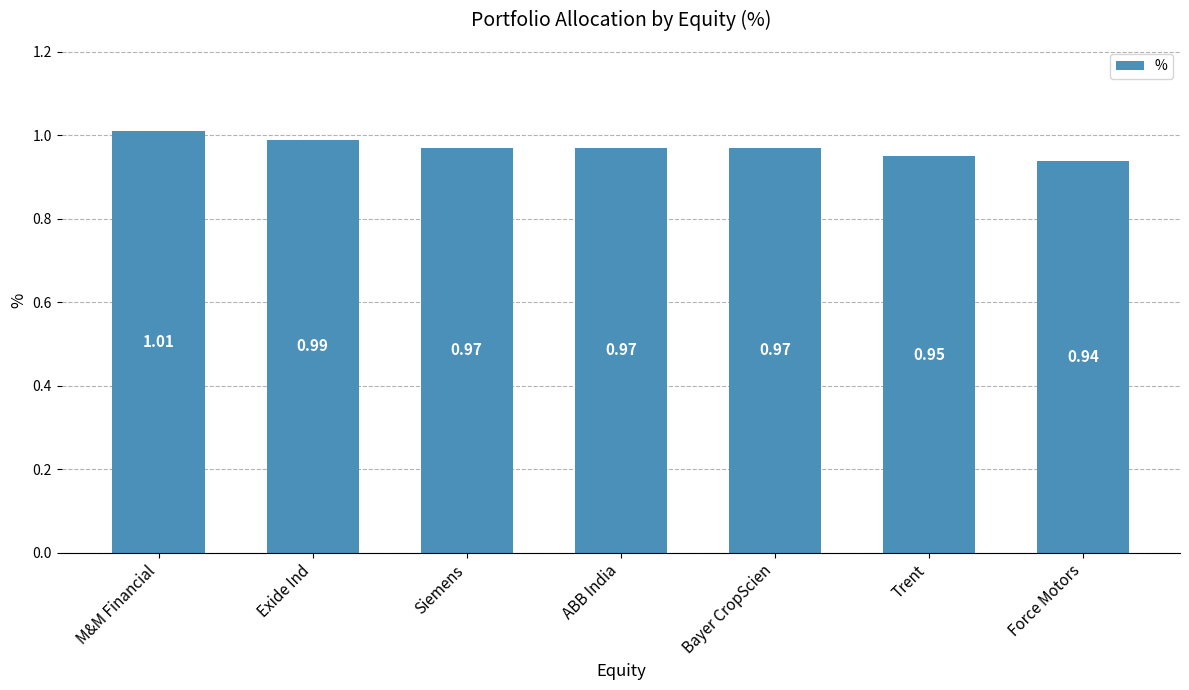

Where is the data nearest to the value 0?

Force Motors